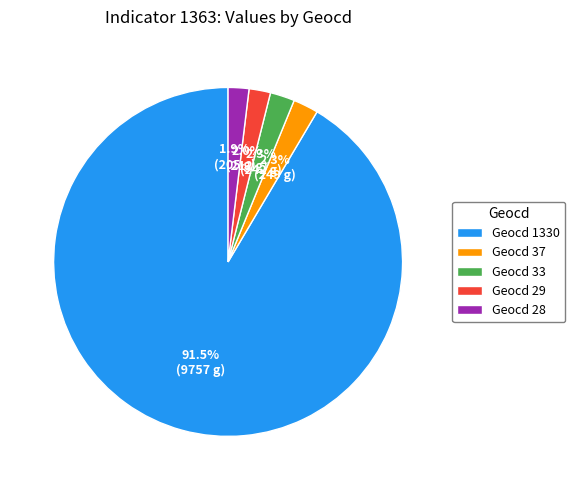

What is the largest slice in the pie chart?

Geocd 1330